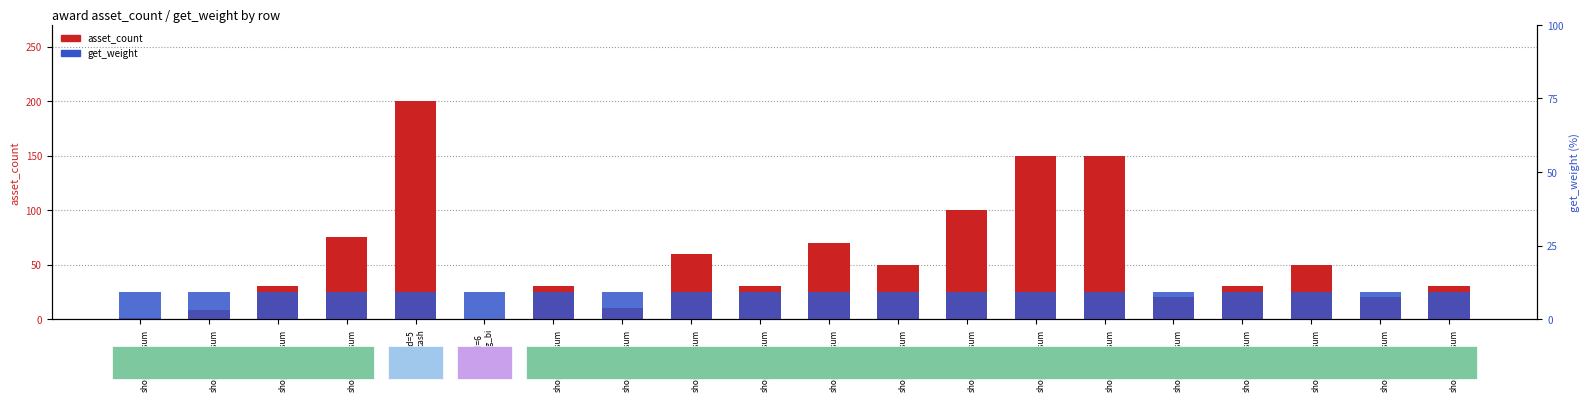

List the series in order of their overall mean, highest first.

asset_count, get_weight